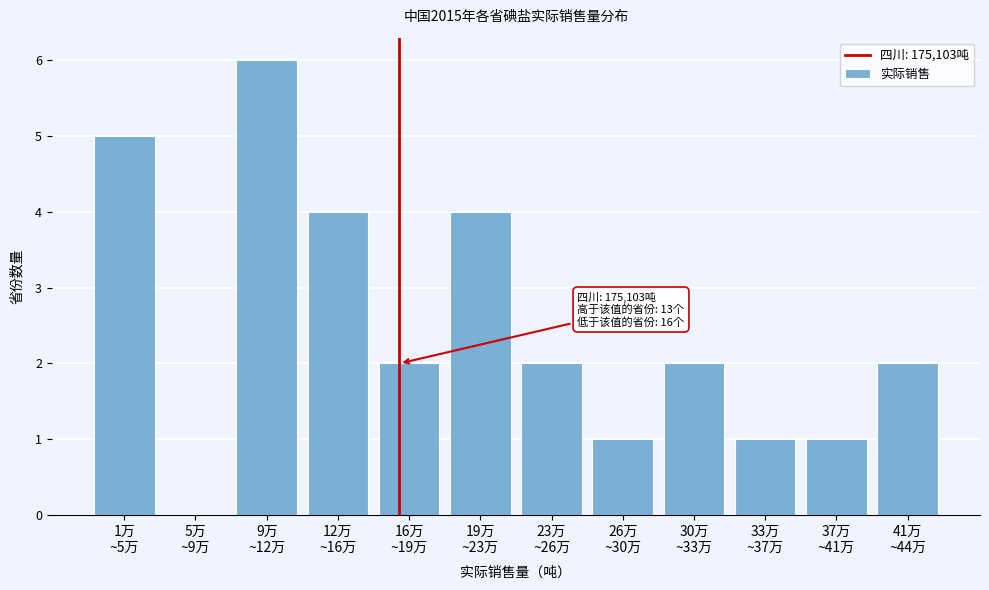

What is the sum of all values?

30